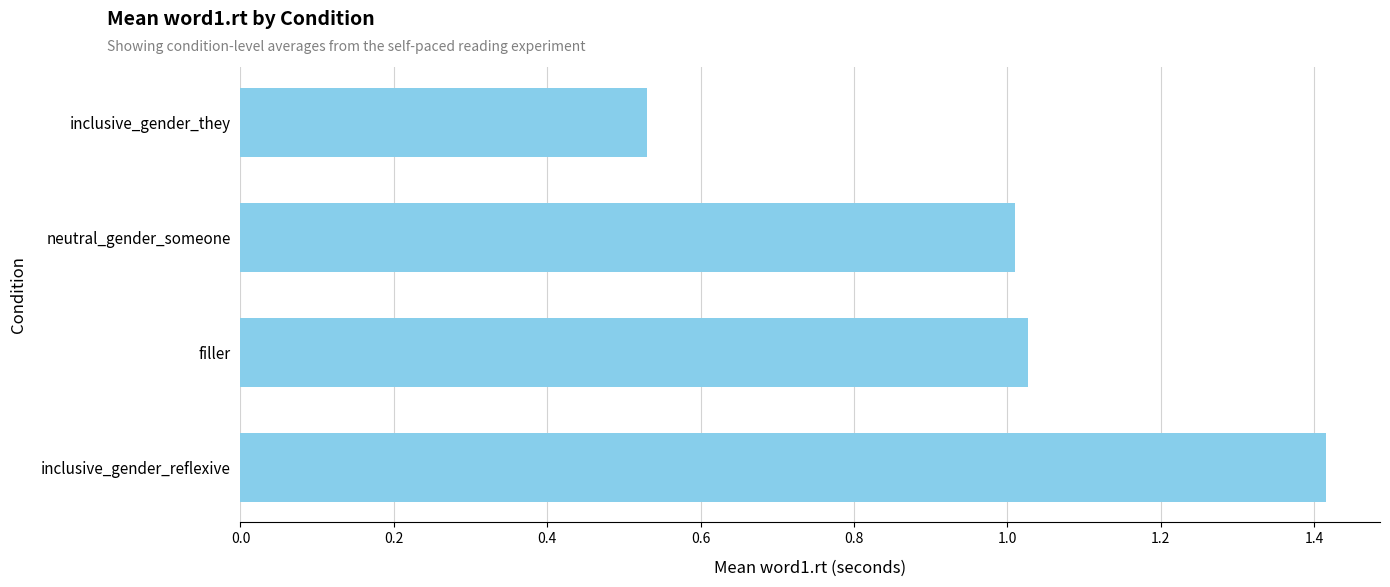

What is the difference between the maximum and second lowest values?

0.4